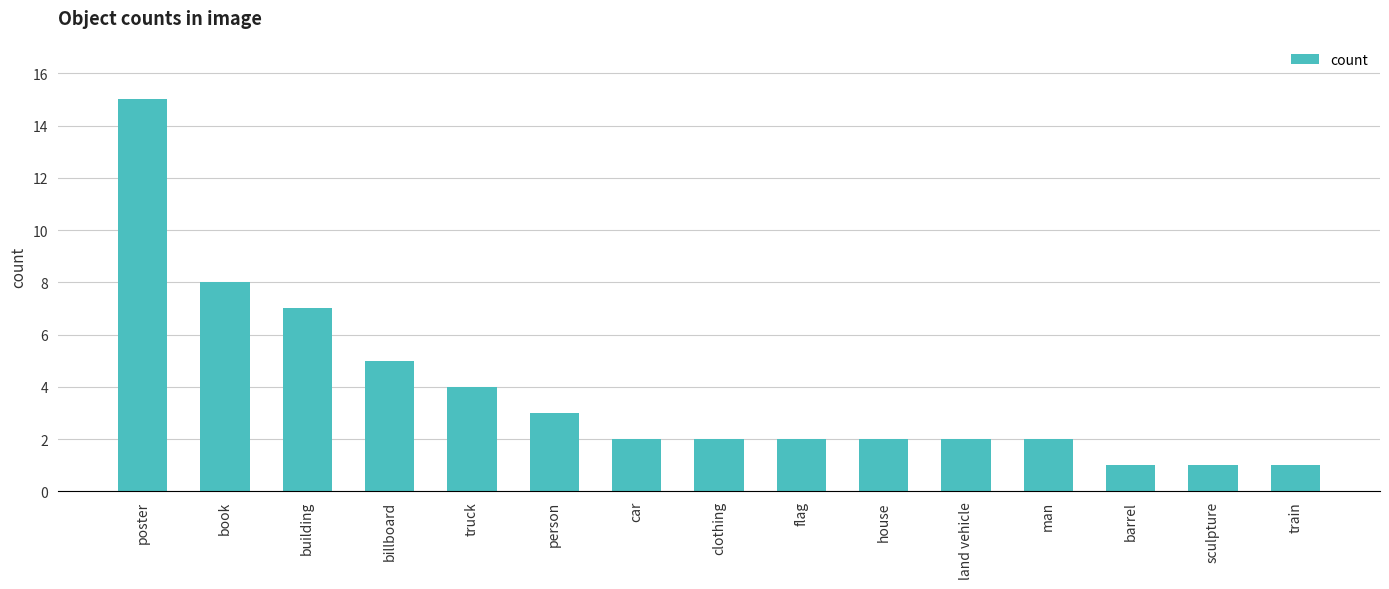

What is the label of the 4th bar from the right?

man